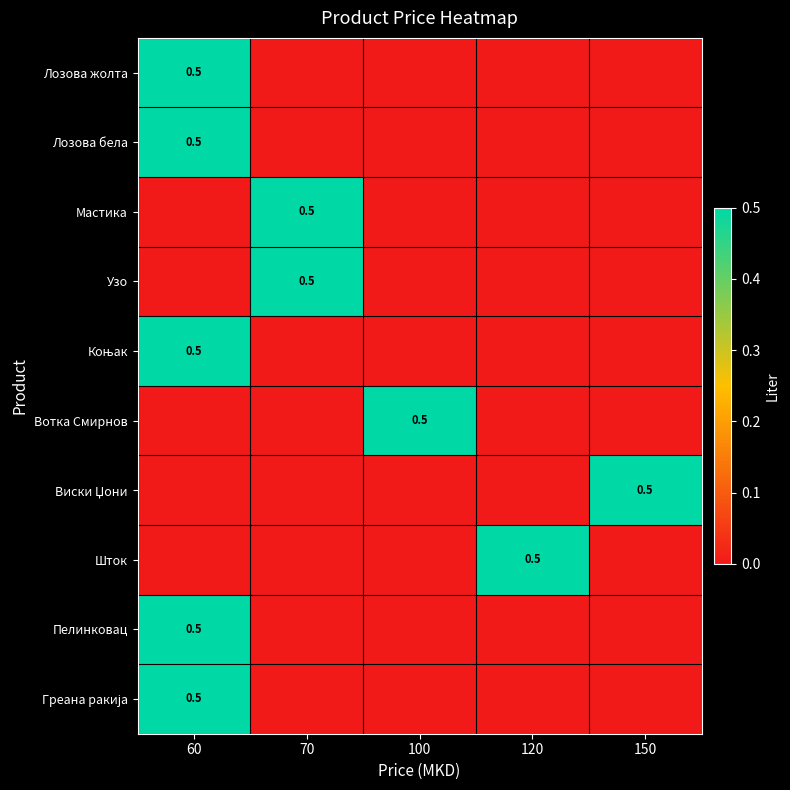

True or false: Мастика has a value of 0.5 at 70.

True